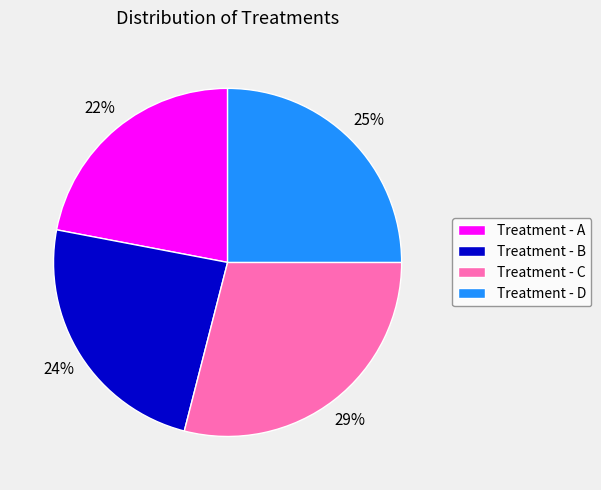

To the nearest percent, what is the difference between the Treatment - D and Treatment - C slice percentages?

4%